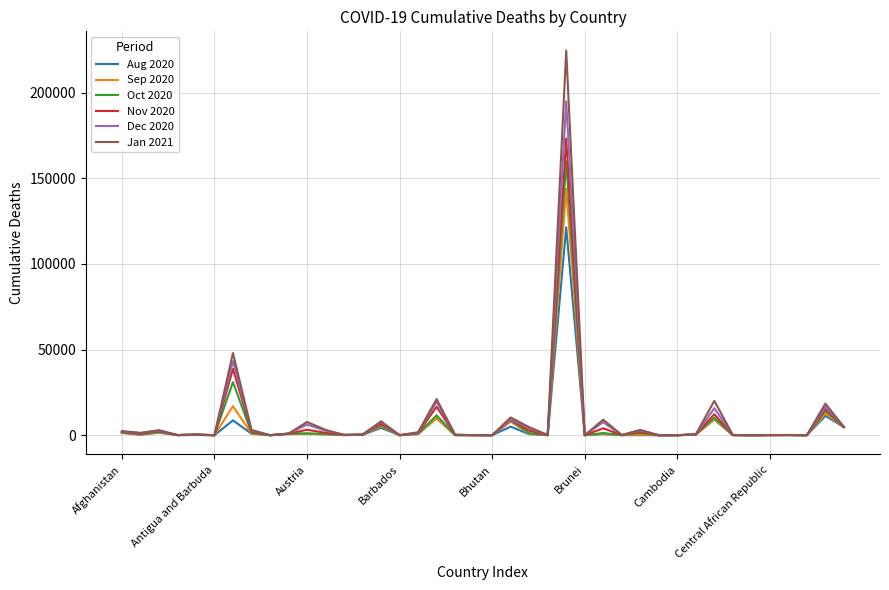

What is the maximum value shown in the chart?

224504